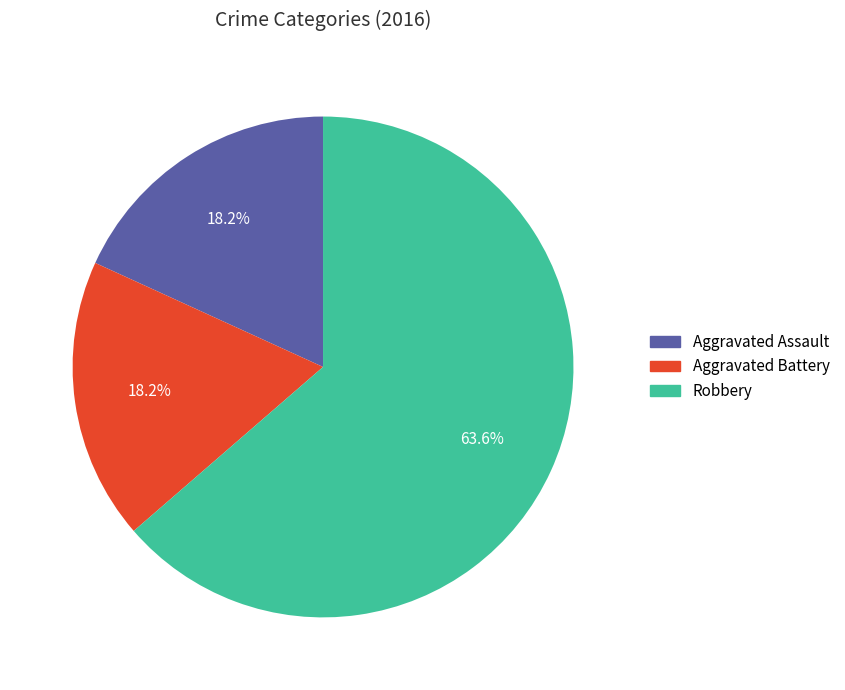

Which category has the biggest portion of the pie?

Robbery